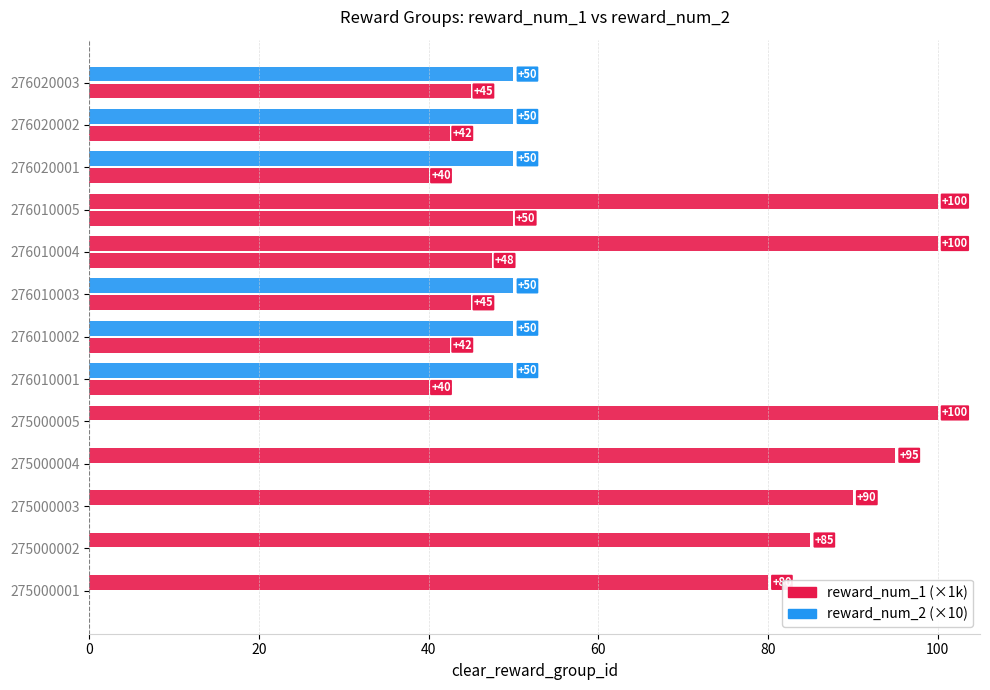

What is the value of the reward_num_1 (×1k) bar at the 3rd from the left?

90.0